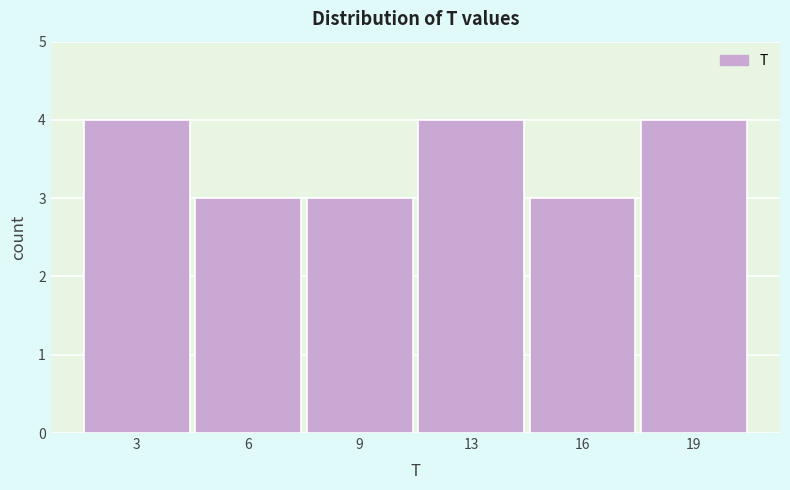

Reading left to right, transcribe all the data shown in this chart.

4	3	3	4	3	4